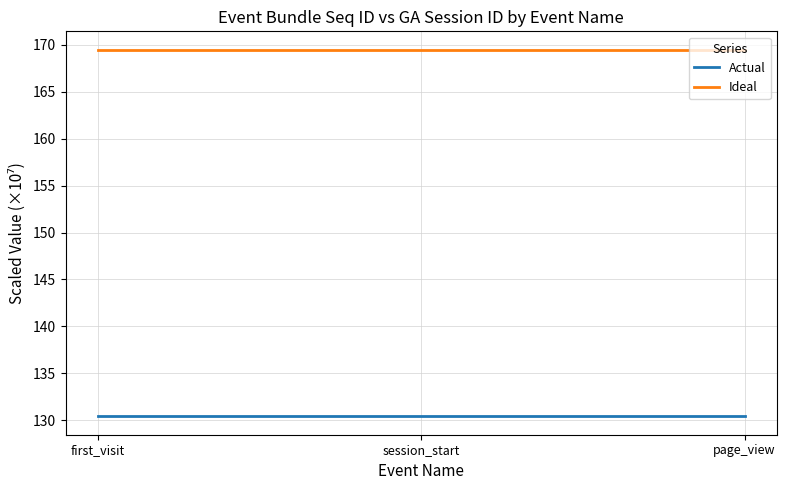

At session_start, list the series in order from smallest to largest.

Actual, Ideal